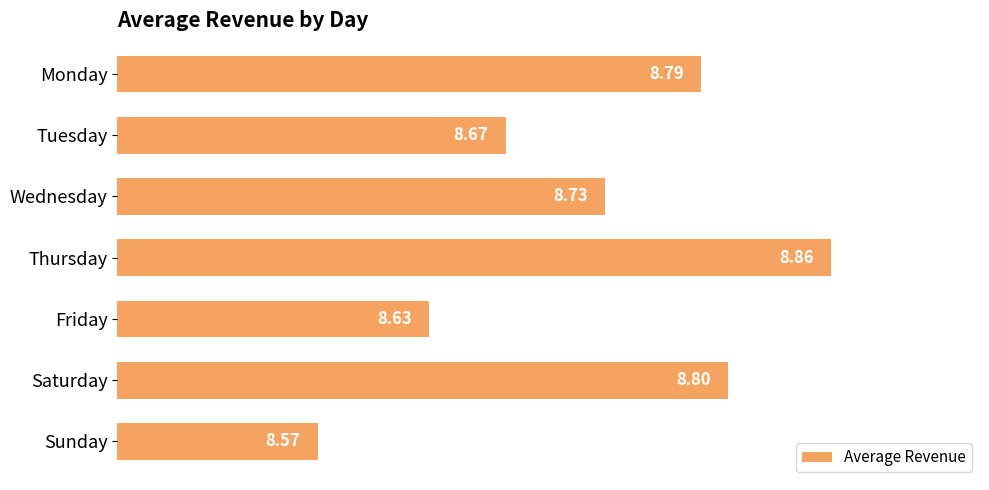

How many bars are there in total?

7